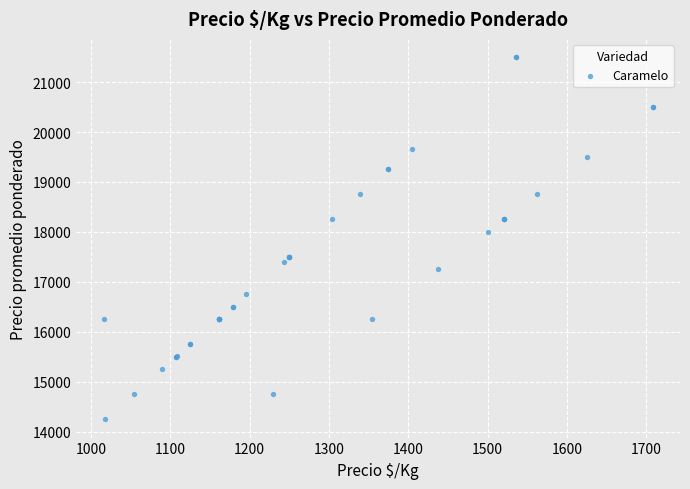

What Y value in the scatter plot is closest to 17875?

18000